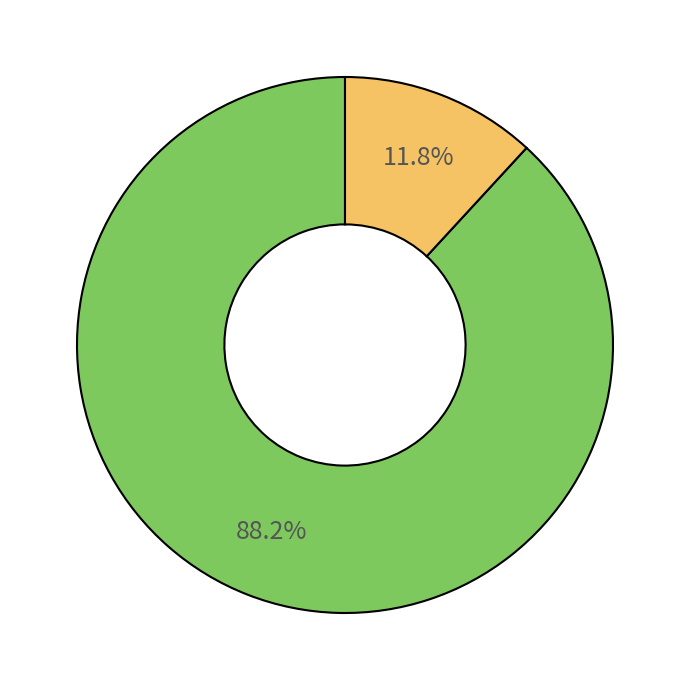

Is there any slice that represents more than half of the pie?

Yes